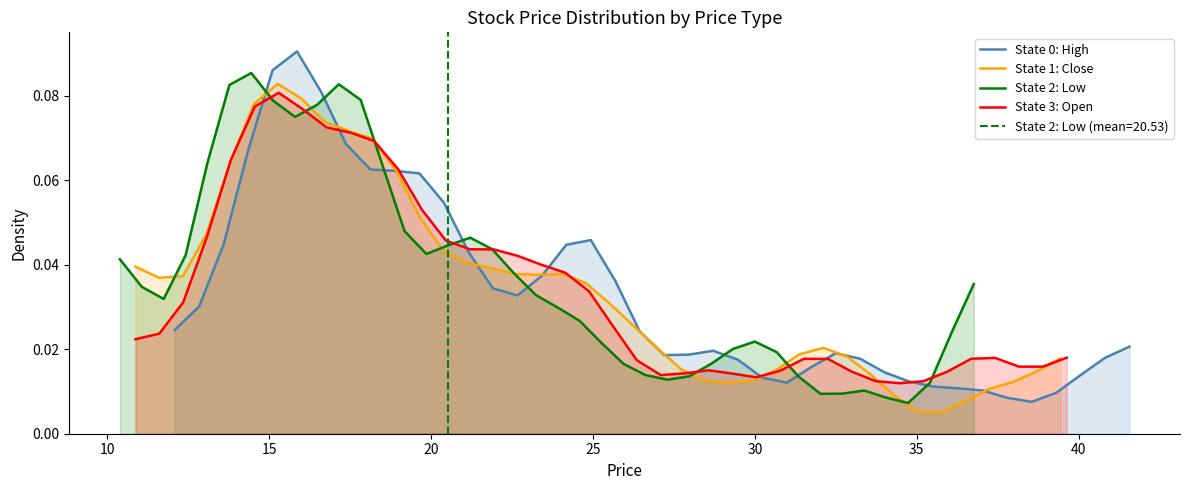

Which series has the largest total across all categories?

State 2: Low